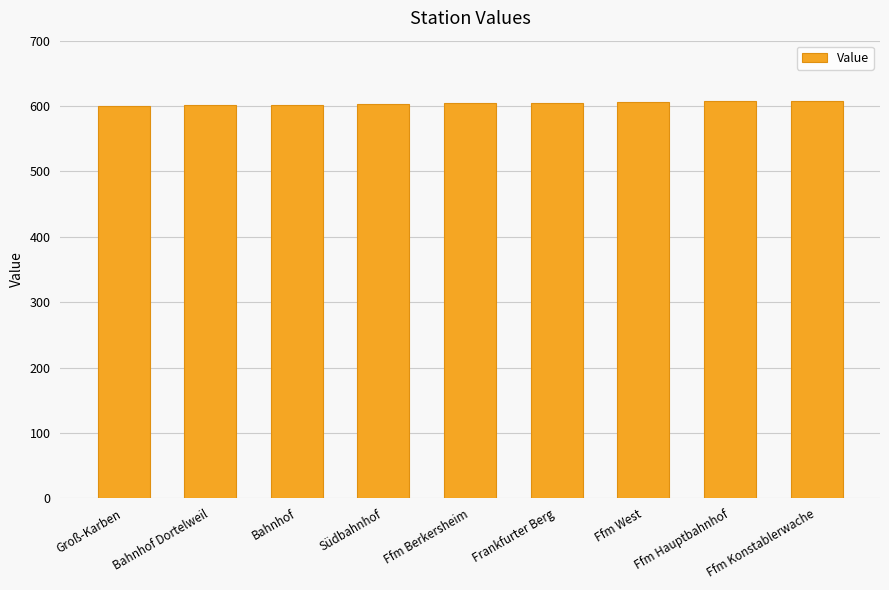

What is the average value?

604